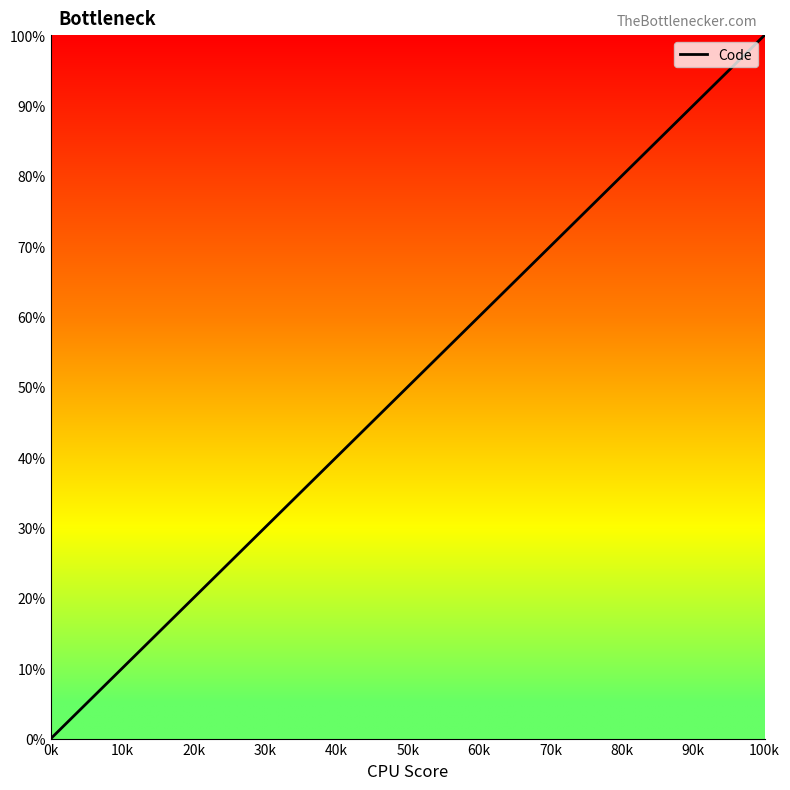

What is the greatest value displayed?

100